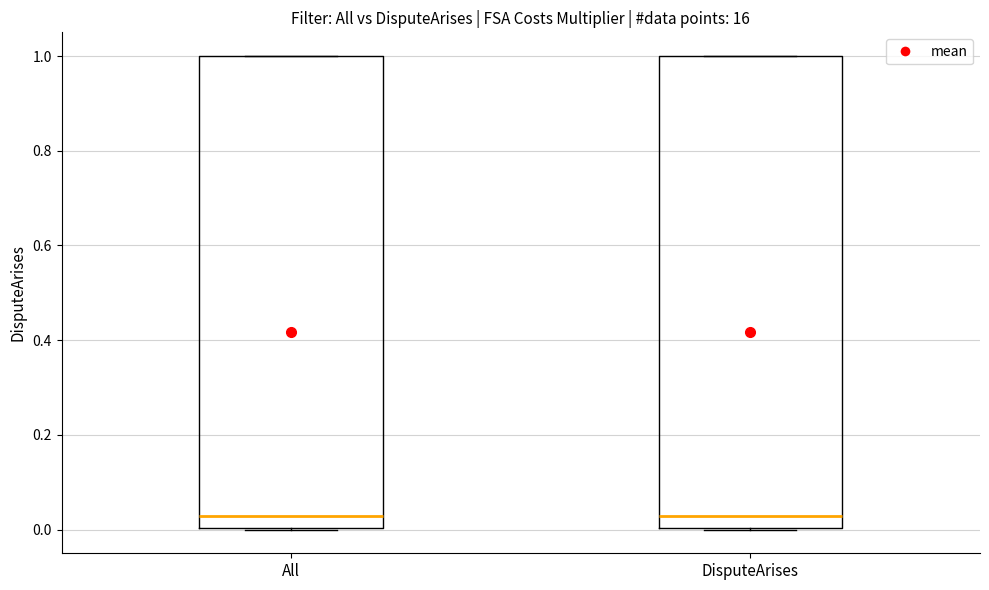

Where is the lower edge of the box for All on the y-axis? The values are not printed on the chart, so give them approximately, as read against the axis.

0.00